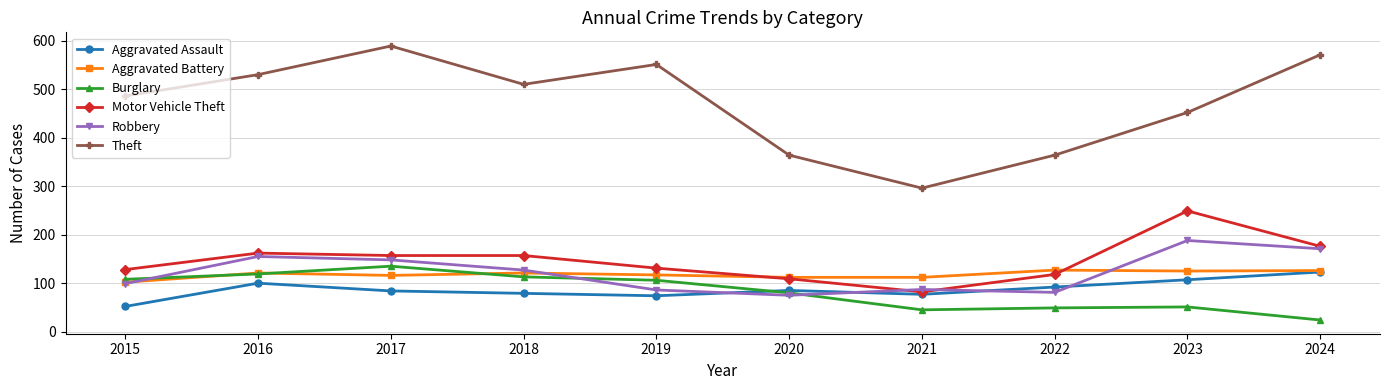

The value of Motor Vehicle Theft at 2021 is 22. True or false?

False